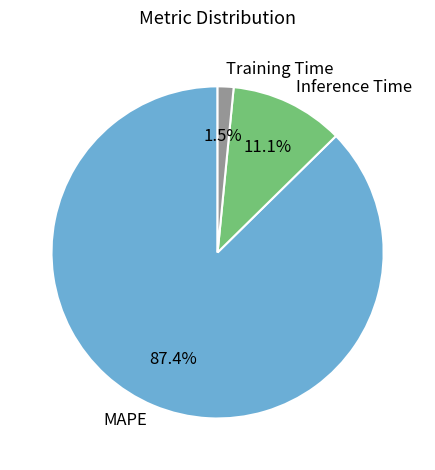

To the nearest percent, what percentage of the pie is Inference Time?

11%